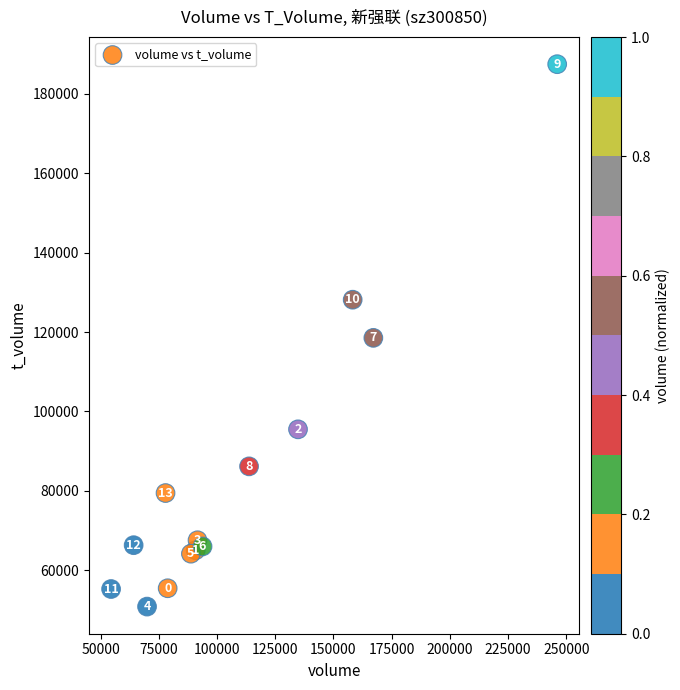

What Y value in the scatter plot is closest to 119162?

118540